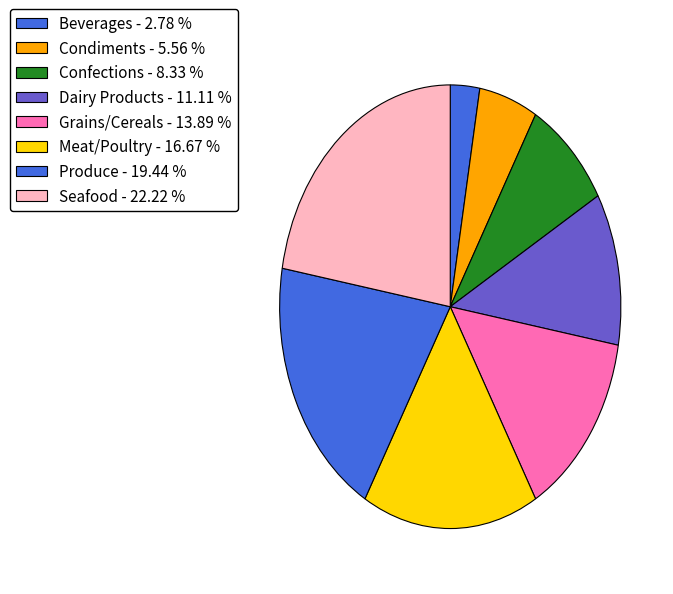

Does Condiments represent more than half of the total?

No